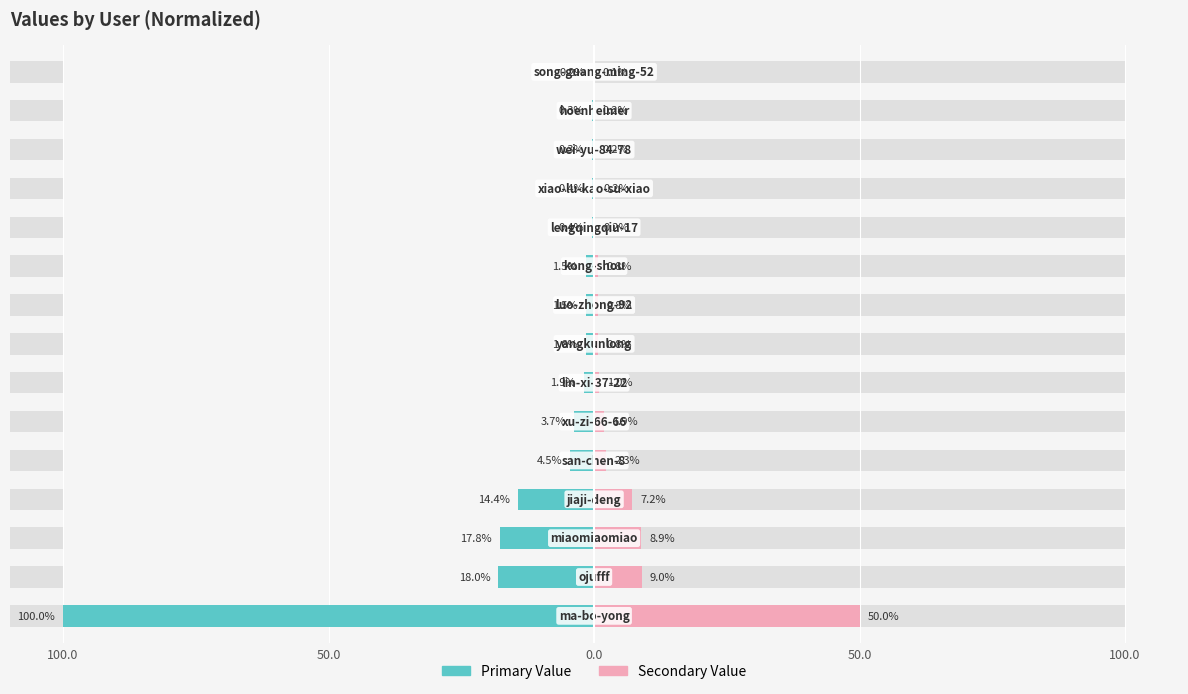

How many series are shown in this chart?

2